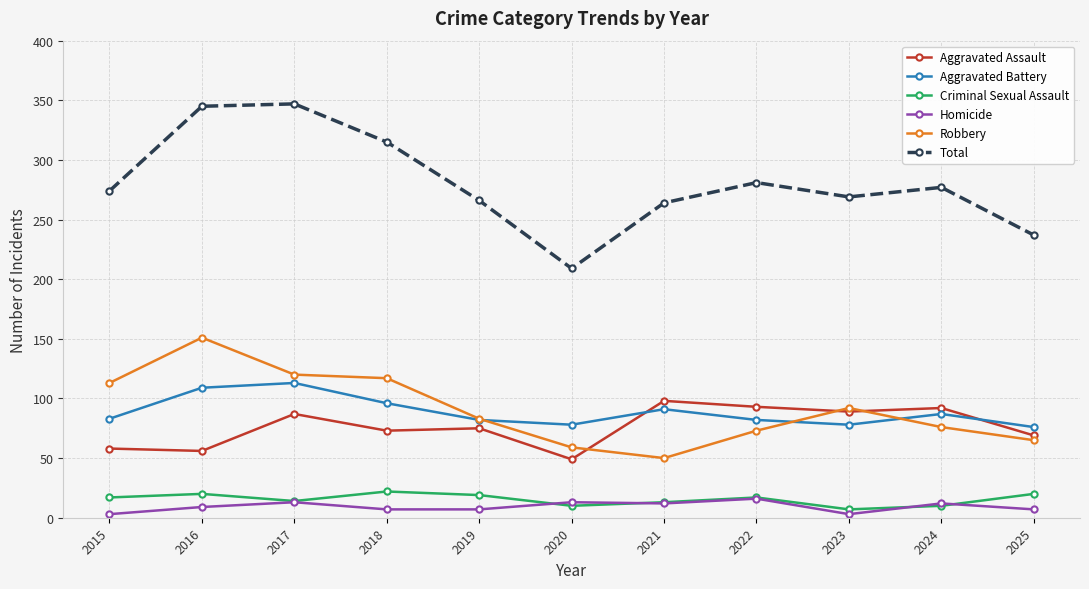

At which category does Total reach its first local valley?

2020